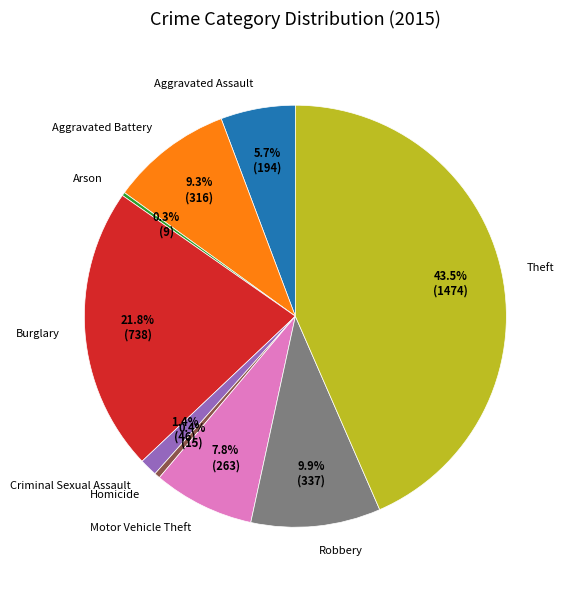

How much of the chart is everything except Homicide?

99.6%